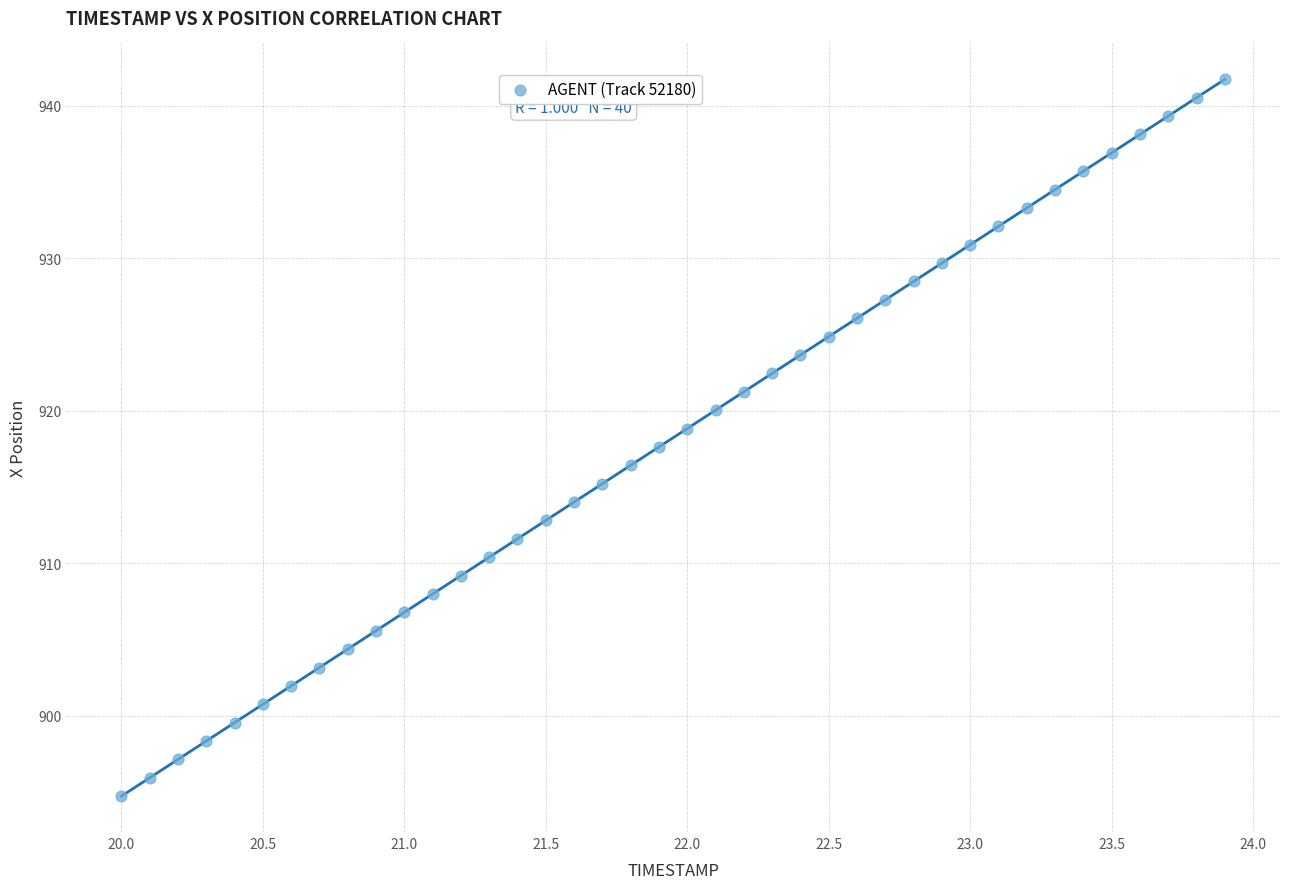

What is the range of X values (max minus min)?

3.9